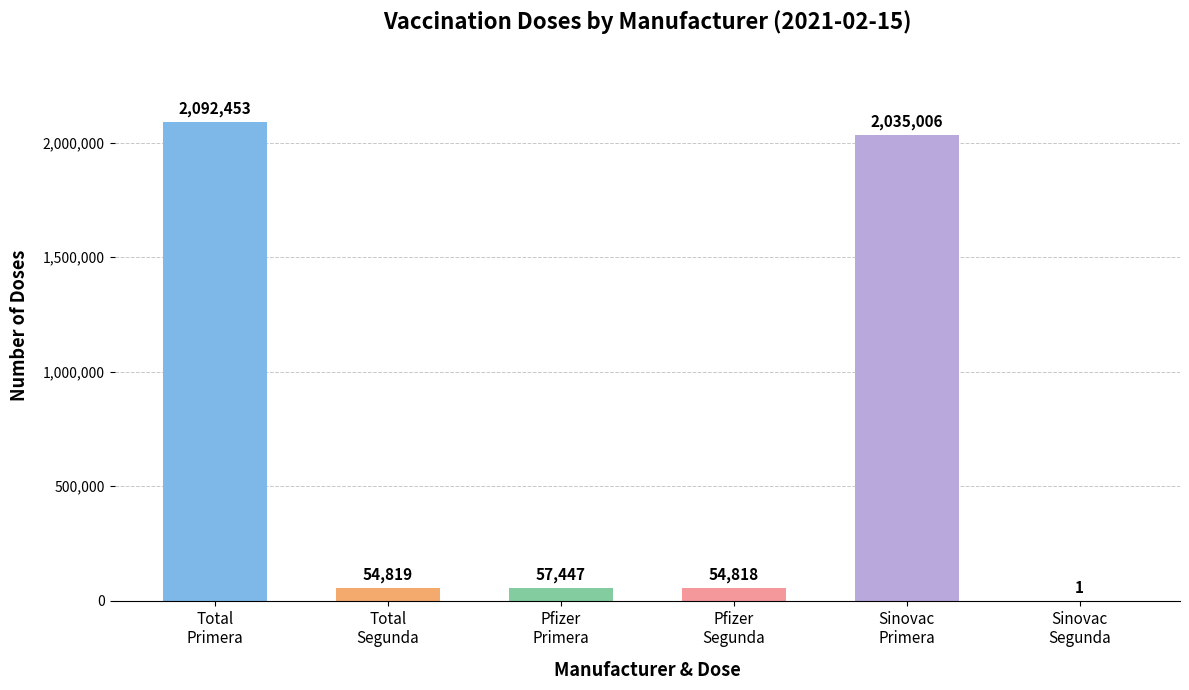

What is the maximum value shown in the chart?

2092453